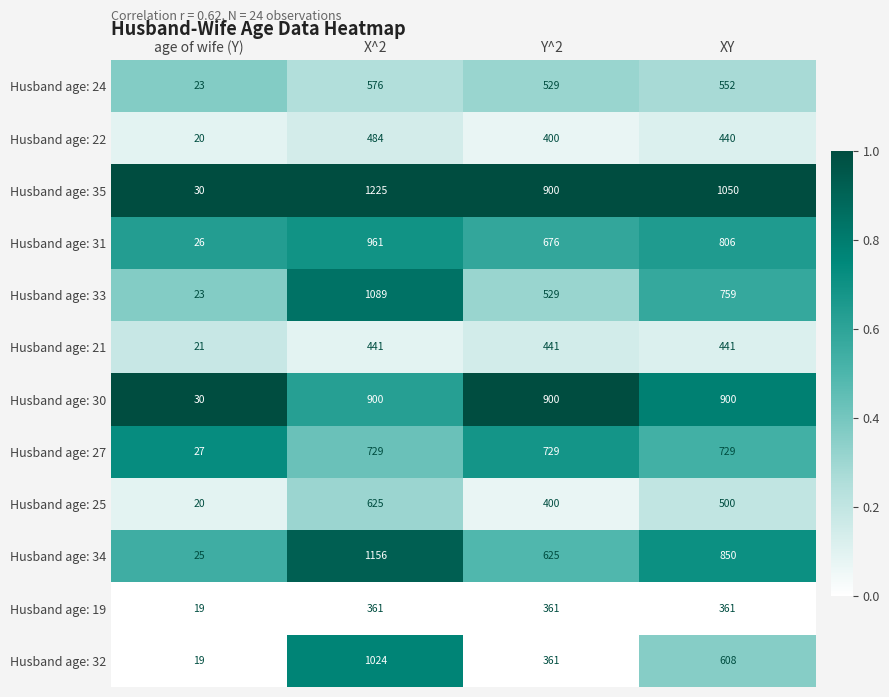

At which category does the chart reach its minimum across all series?

age of wife (Y)